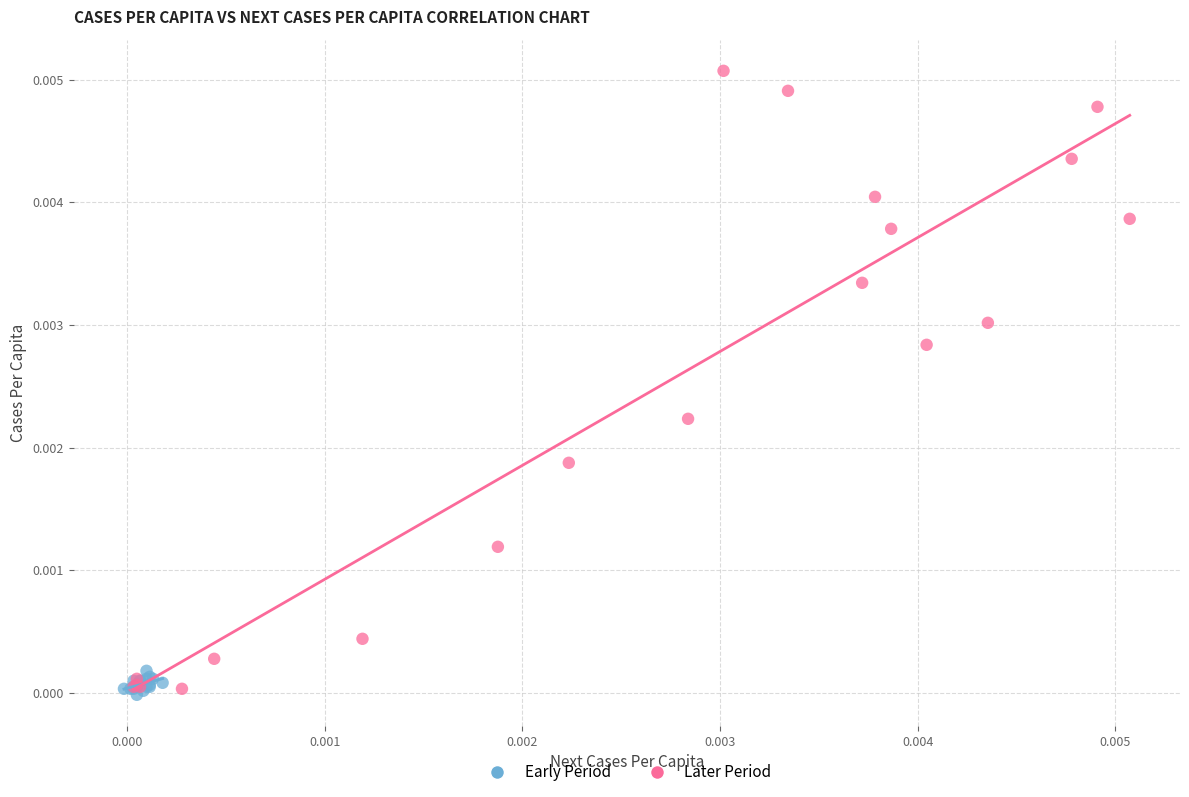

Which series contains the highest Y value?

Later Period